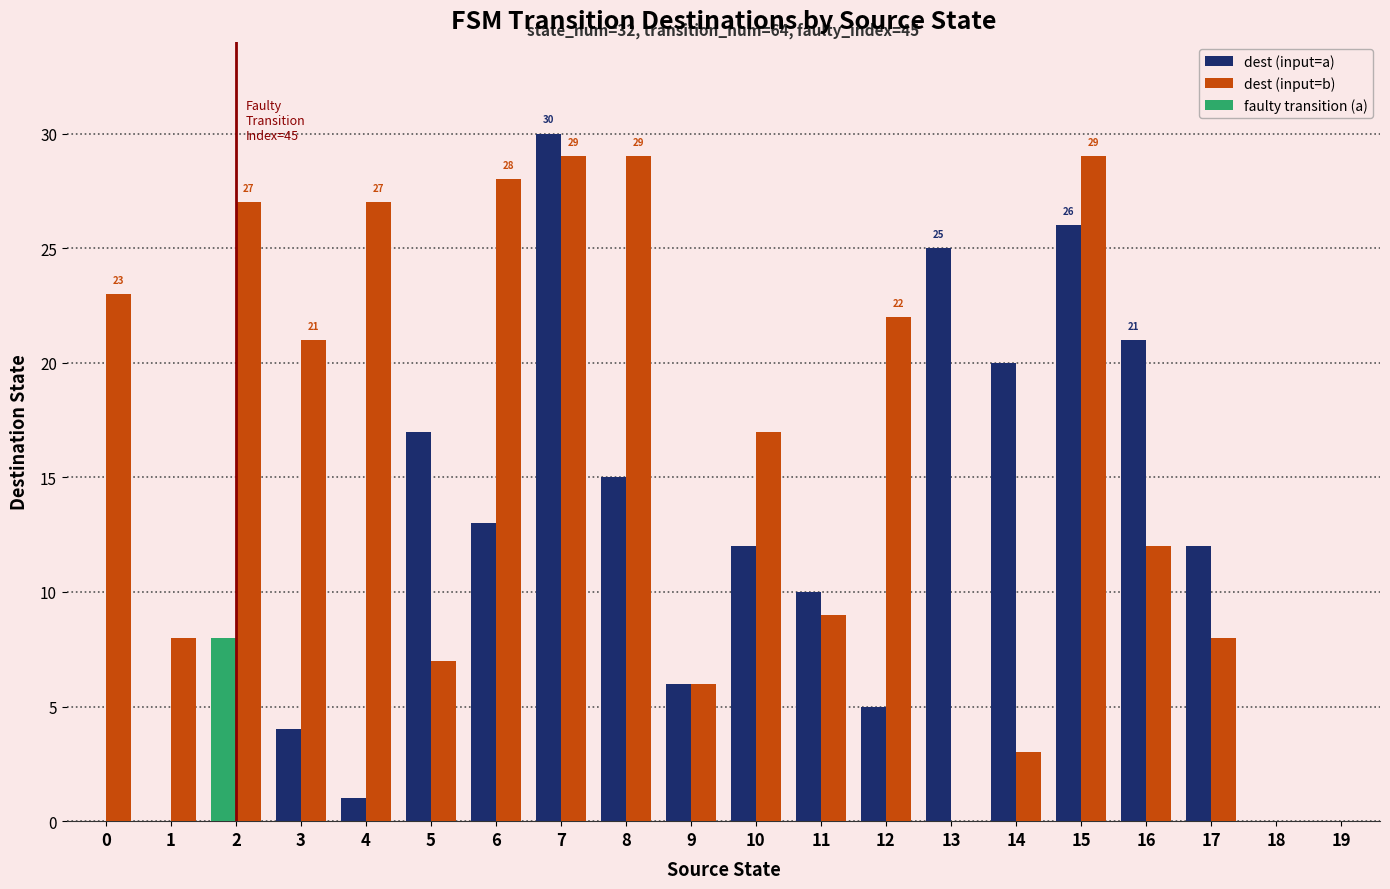

Where is dest (input=b) nearest to the value 14?

16